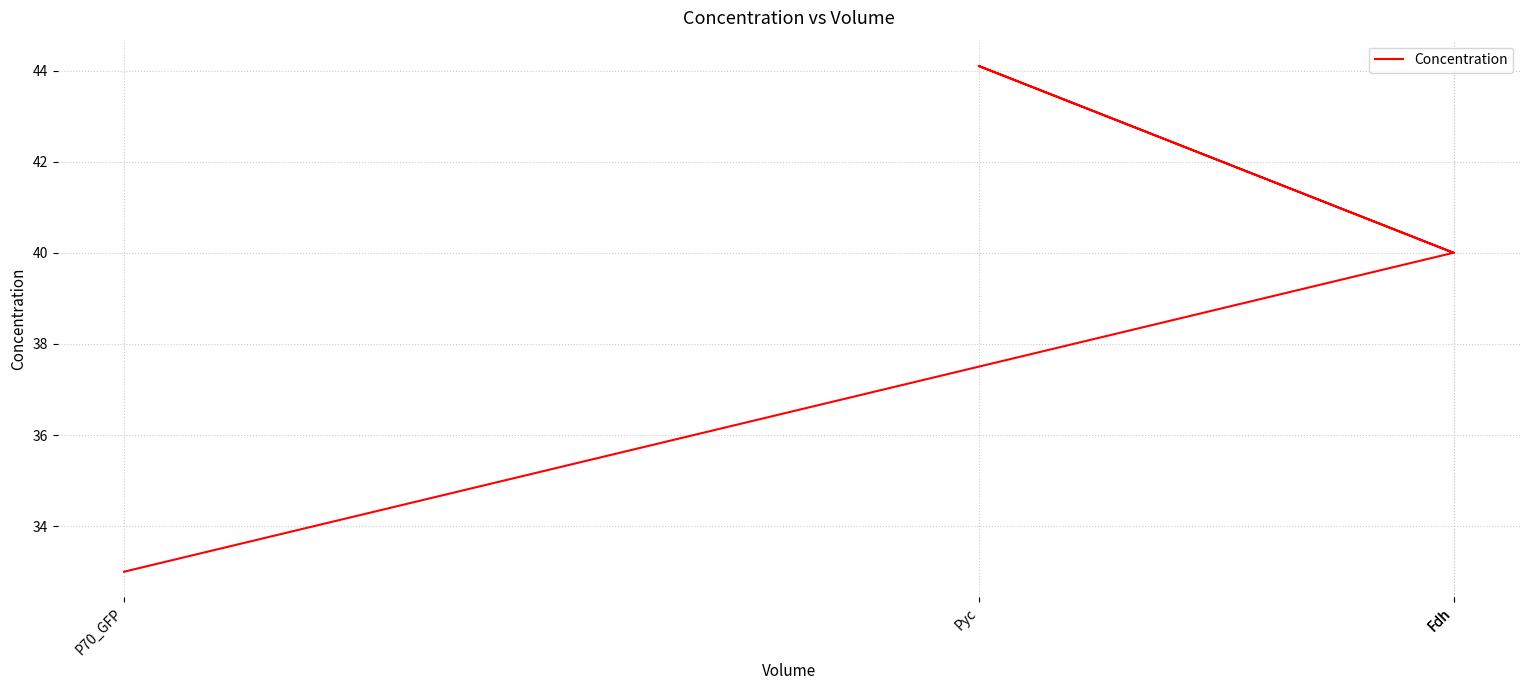

What is the maximum value shown in the chart?

44.1